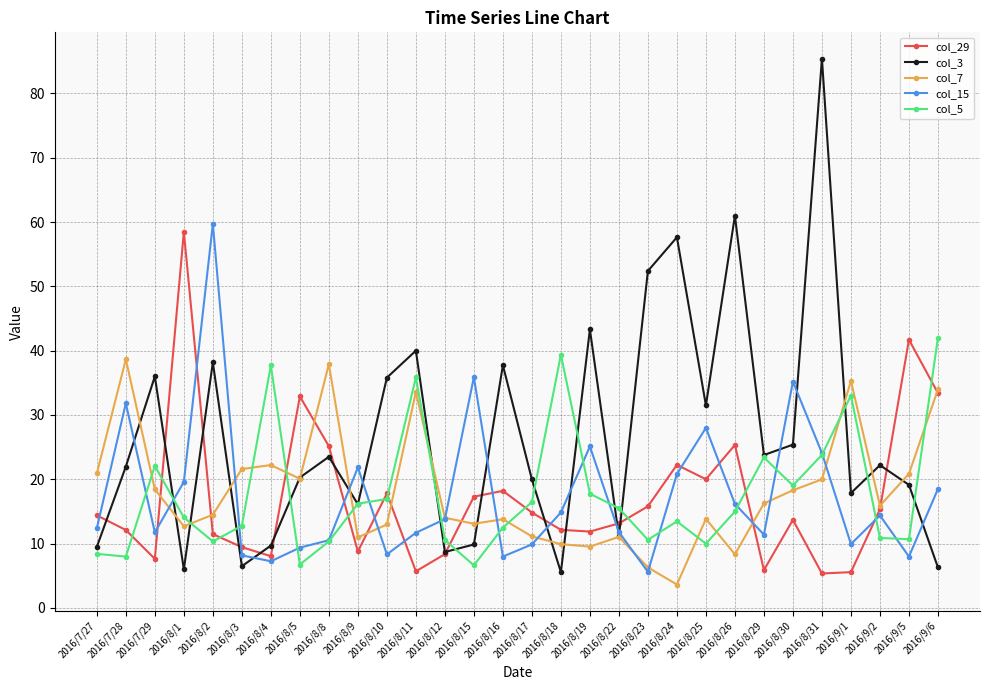

Which series has the largest range (max minus min)?

col_3